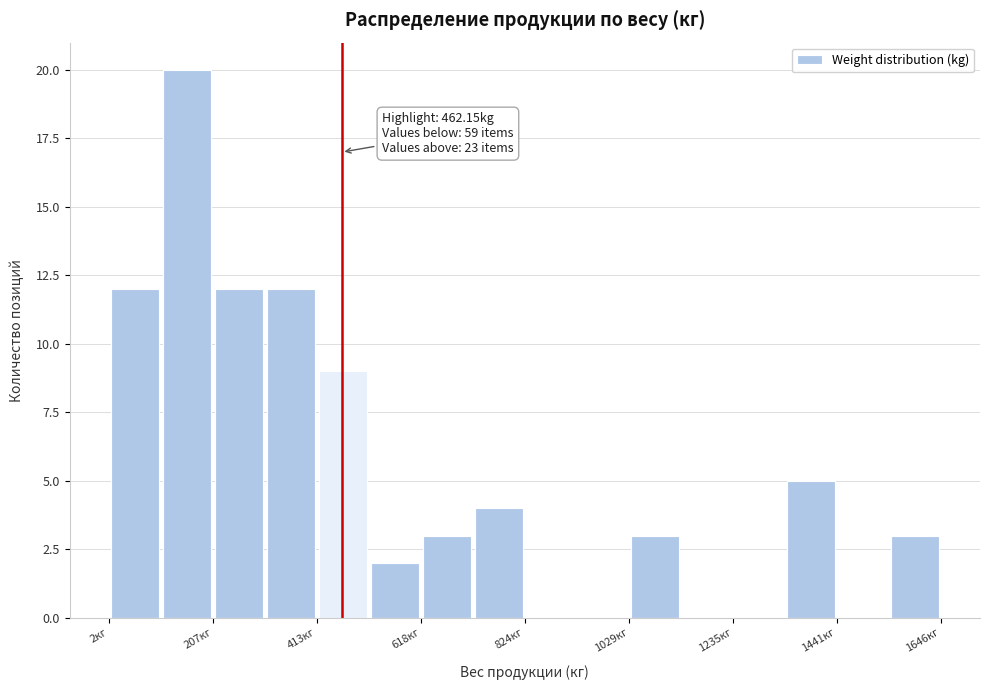

Around what value on the x-axis is the tallest bar? Give the approximate position of its centre, as read against the axis.

150